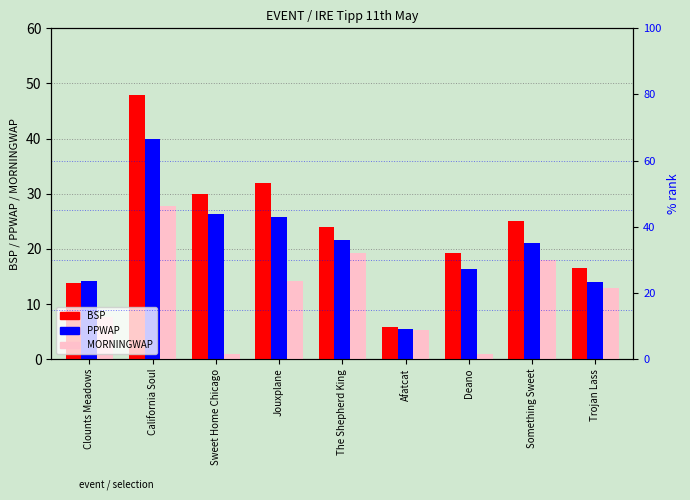

Is the value of MORNINGWAP at Jouxplane greater than the value of PPWAP at Deano?

No